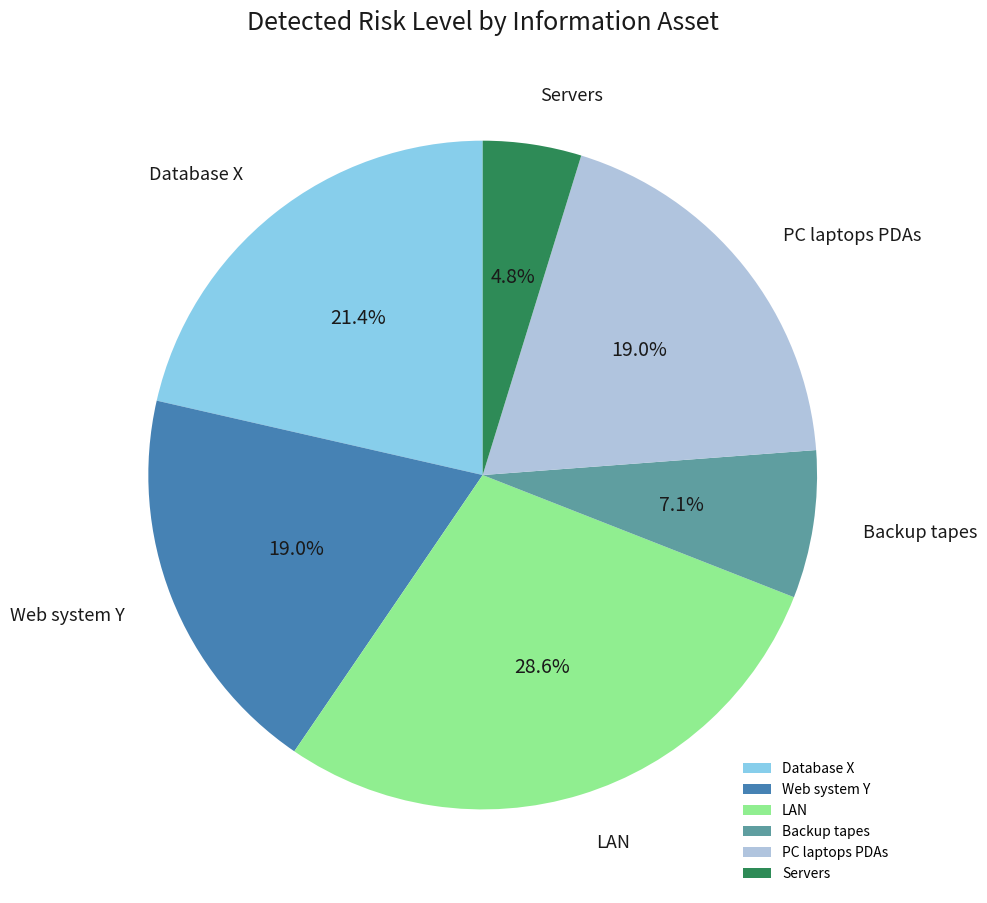

What is the smallest slice in the pie chart?

Servers